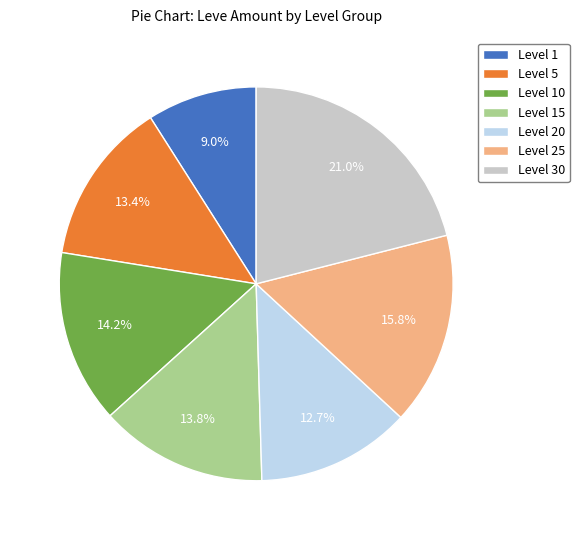

Which has a higher value, Level 10 or Level 1?

Level 10